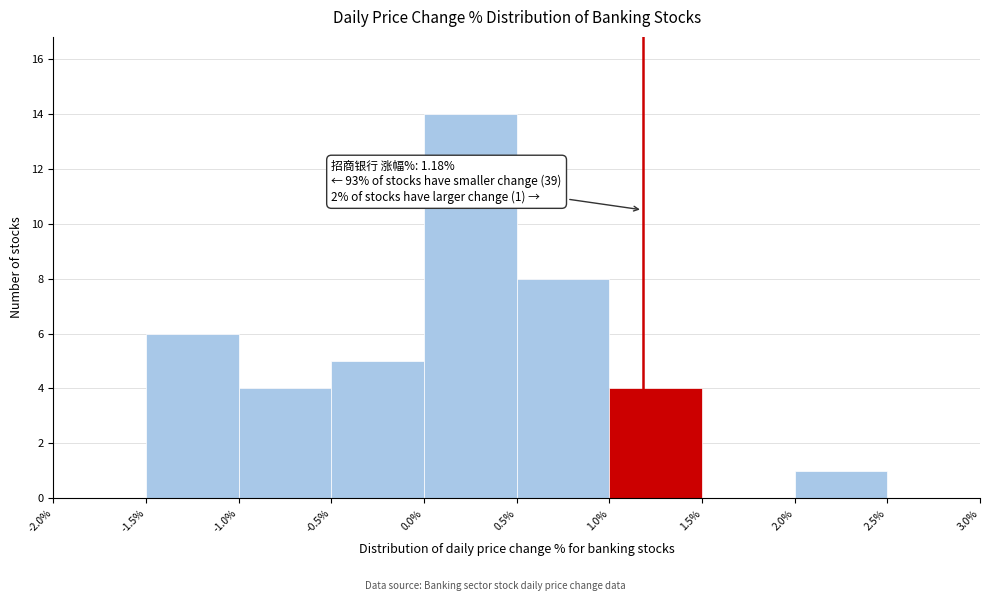

Over which range of the x-axis is the bar tallest?

0.0% to 0.5%